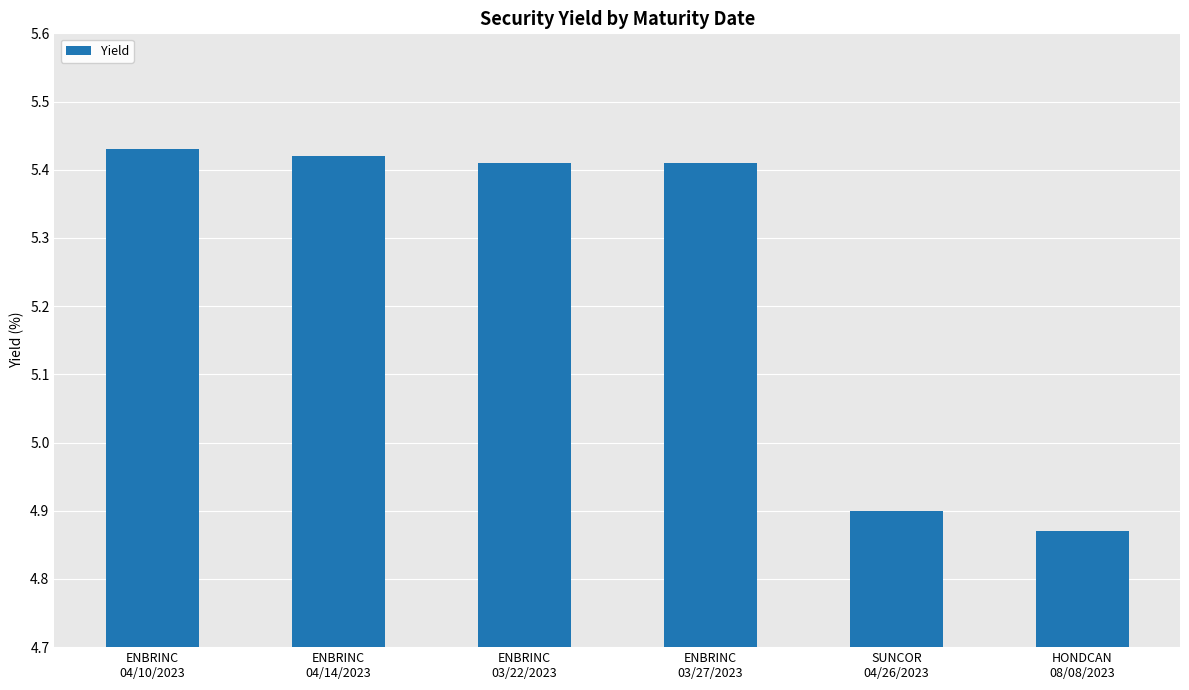

What is the sum of all values?

31.4